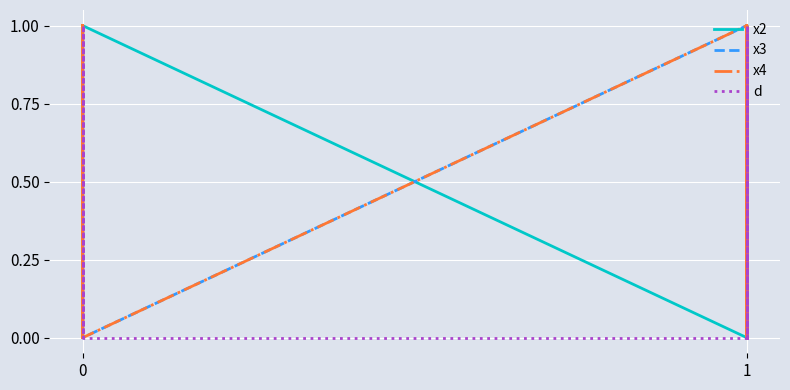

At how many categories does at least one series exceed 0?

15